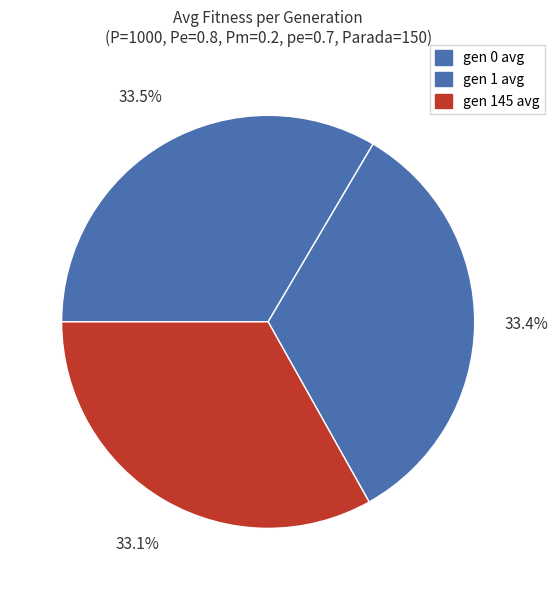

Combined, what portion of the pie is gen 1 avg and gen 0 avg?

66.9%